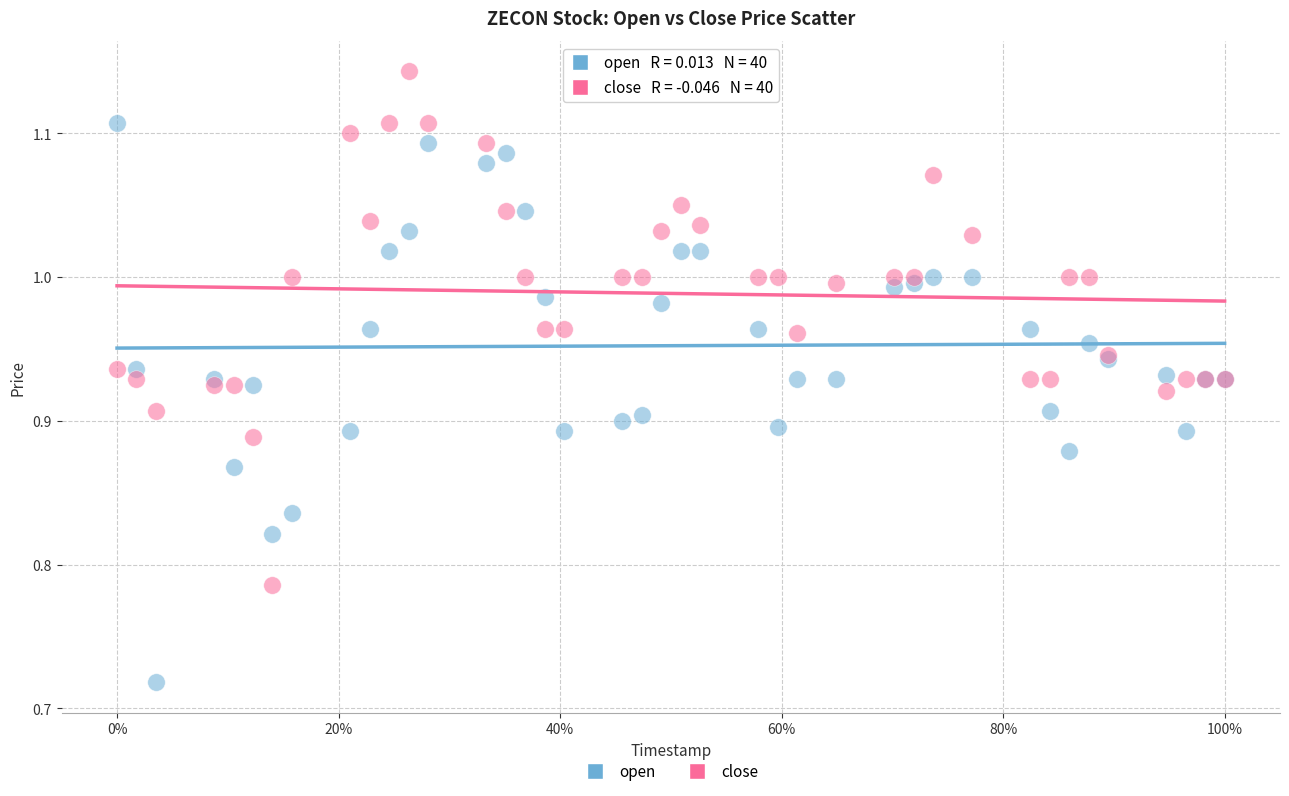

Which series has the widest spread of Y values?

open